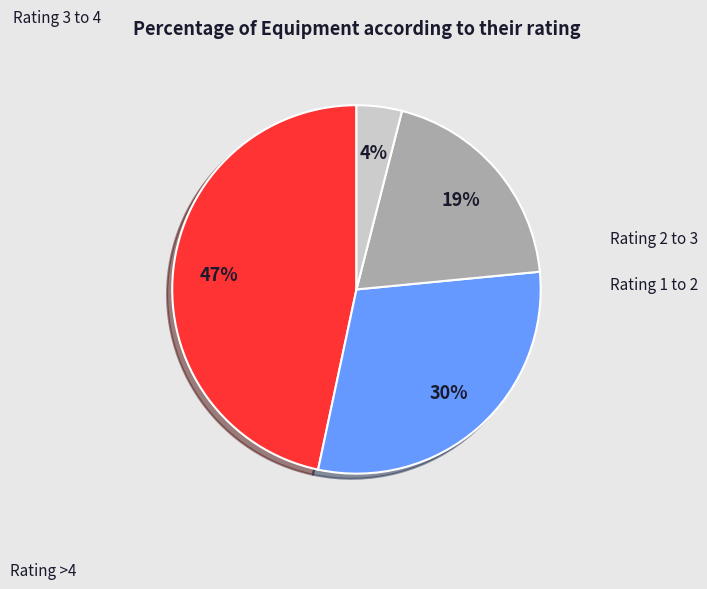

Does any single category account for the majority?

No